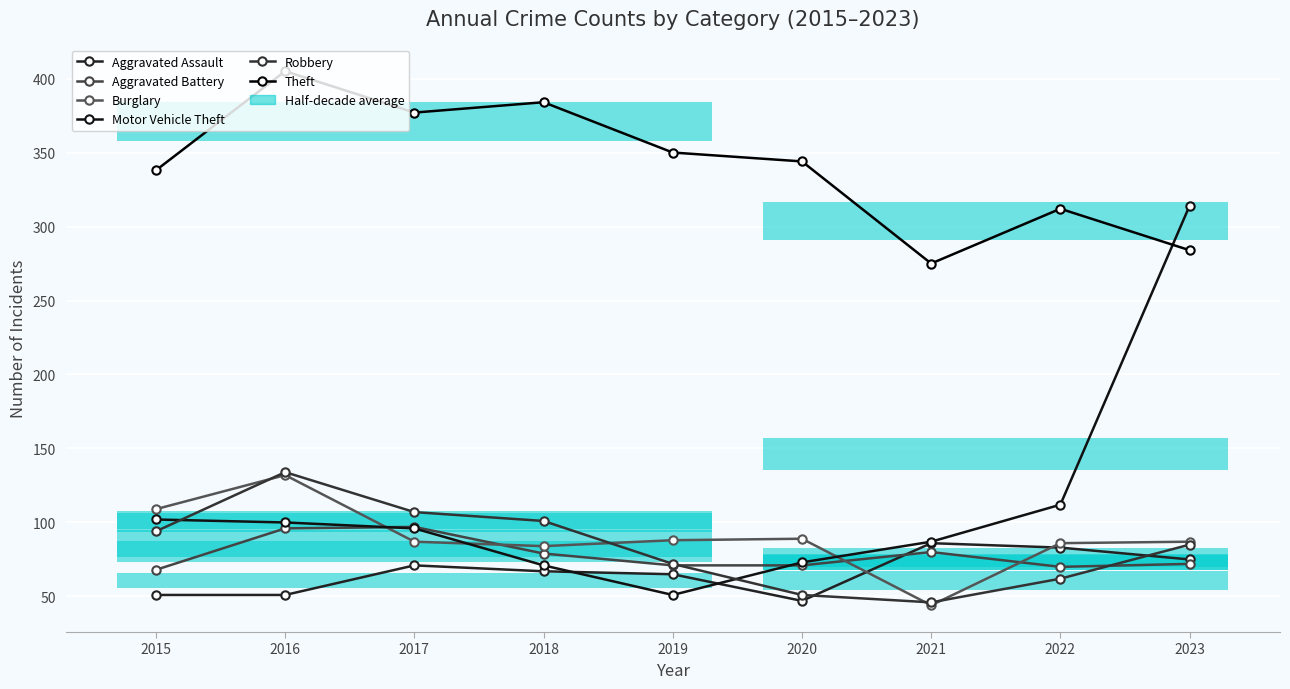

At which category is the sum across all series the highest?

2016